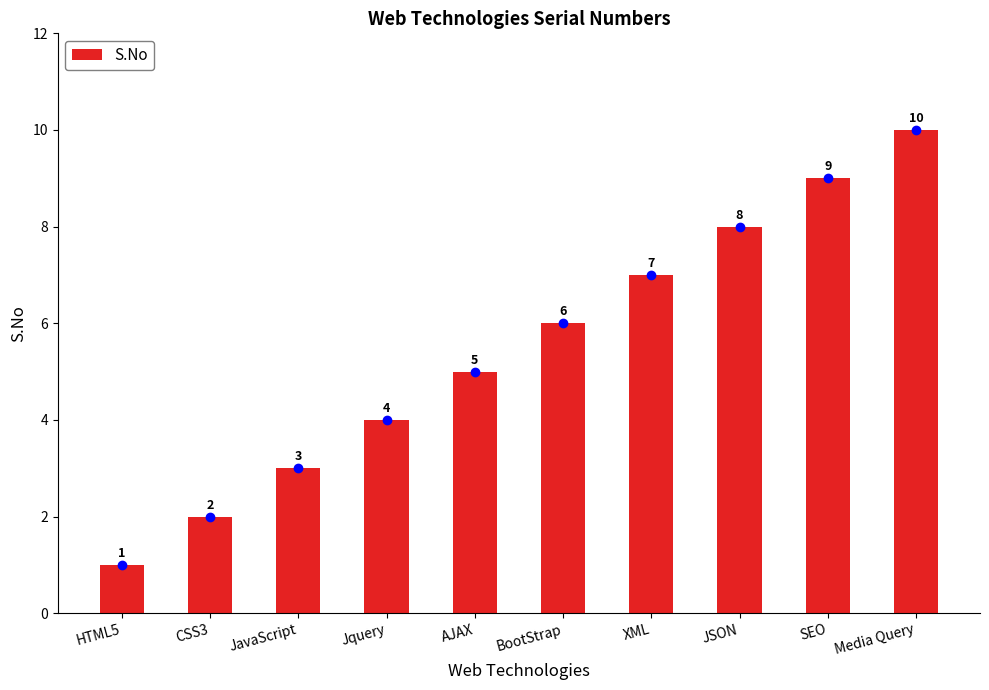

What is the value of the 9th bar from the left?

9